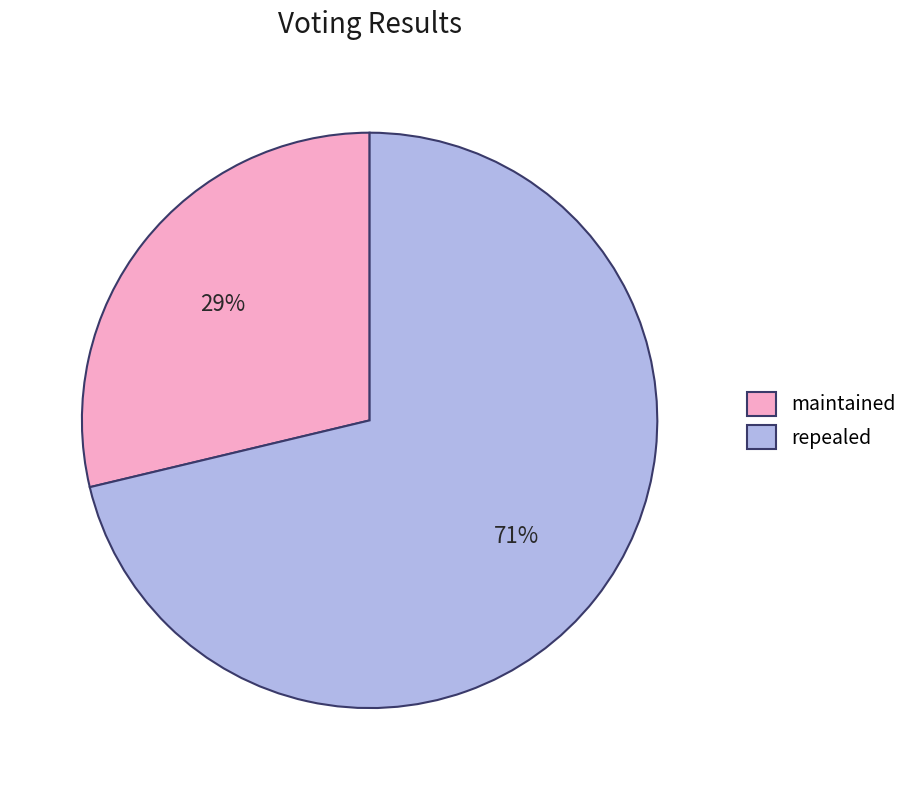

True or false: maintained accounts for 29% of the total.

True